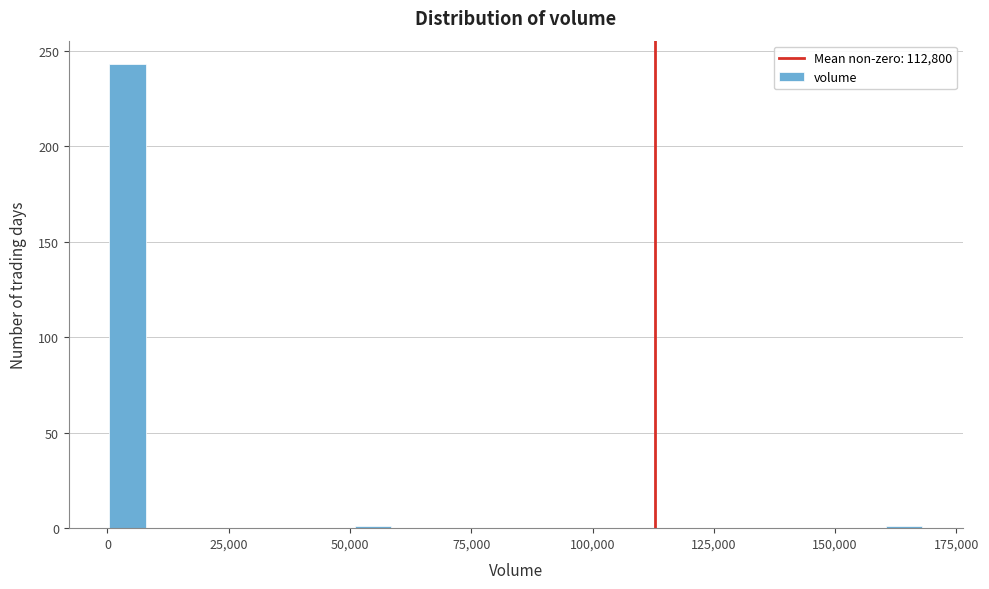

Around what value on the x-axis is the tallest bar? Give the approximate position of its centre, as read against the axis.

5000